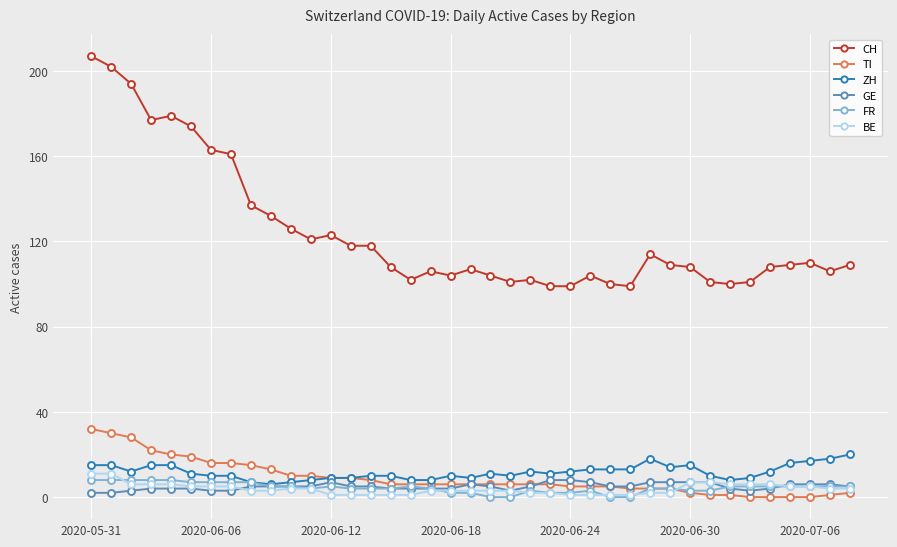

Which series has the largest total across all categories?

CH